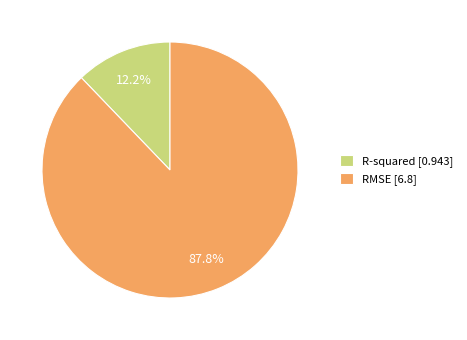

Do RMSE and R-squared together represent more than half of the pie?

Yes